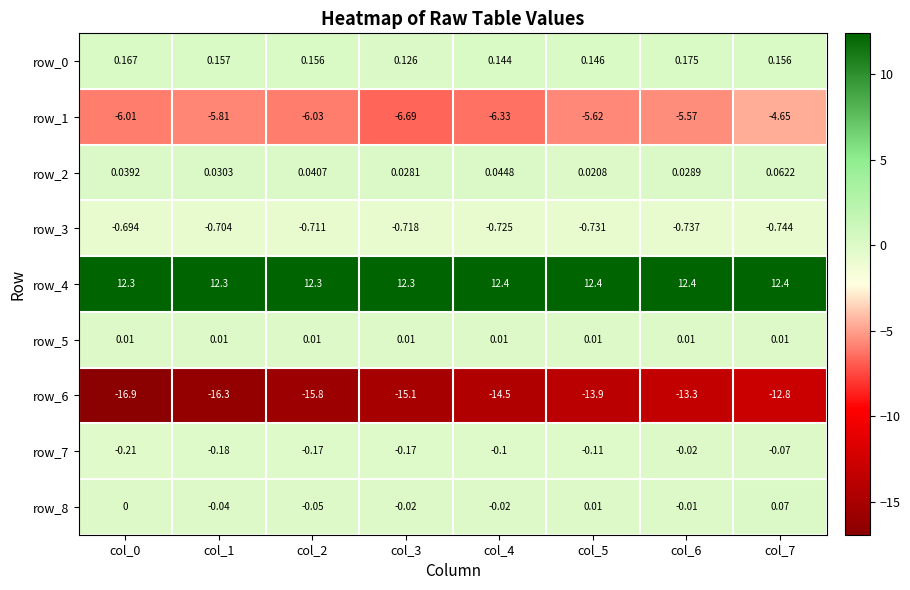

Where is row_7 nearest to the value 0?

col_6